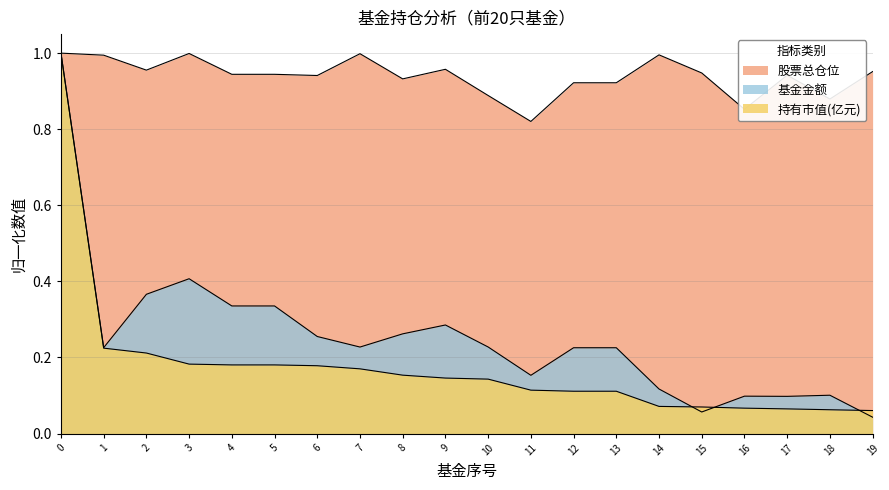

The value of 持有市值(亿元) at 3 is 0.2. True or false?

True